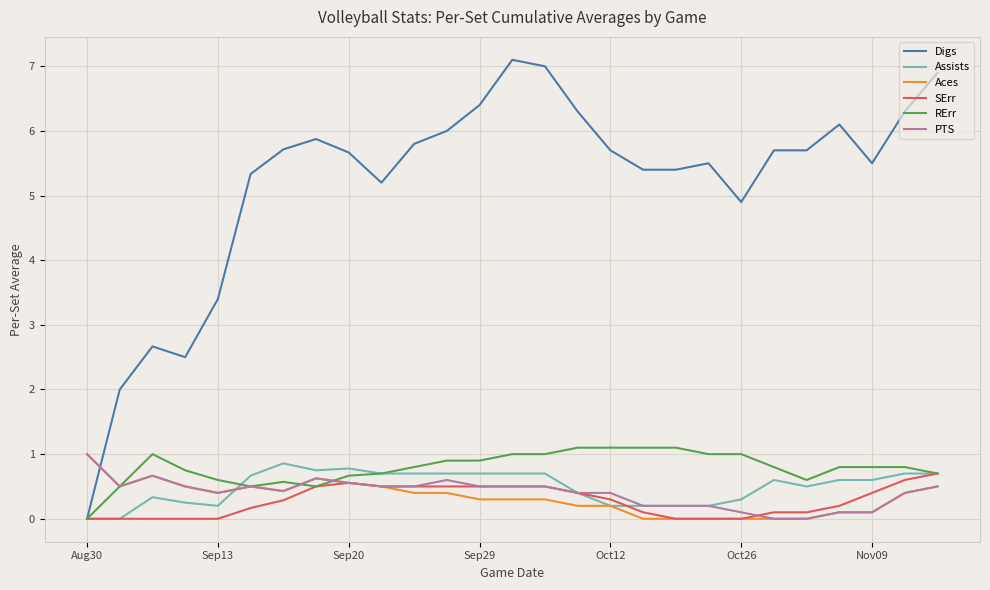

Count the number of data series in this chart.

6